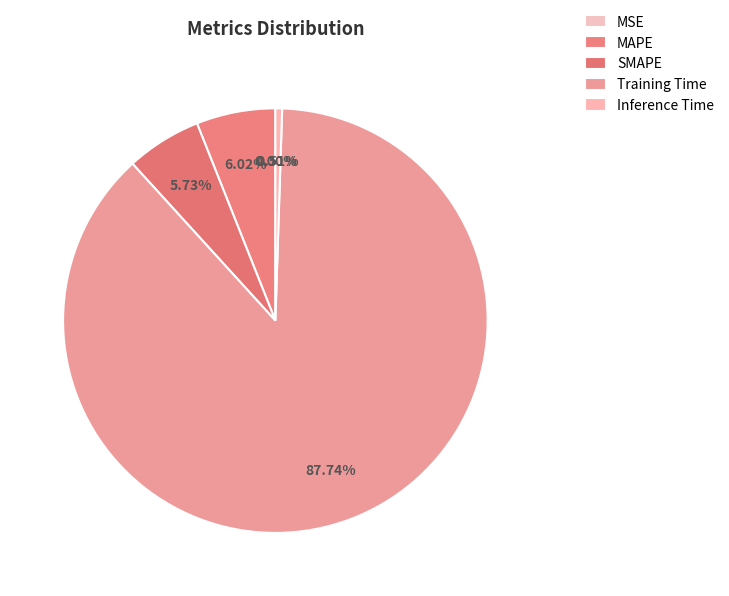

Which has a higher value, Training Time or SMAPE?

Training Time